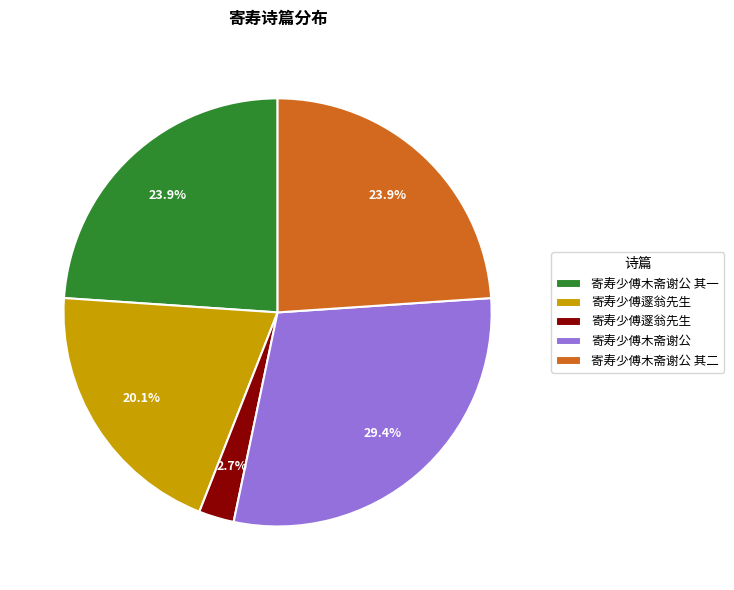

Does any single category account for the majority?

No